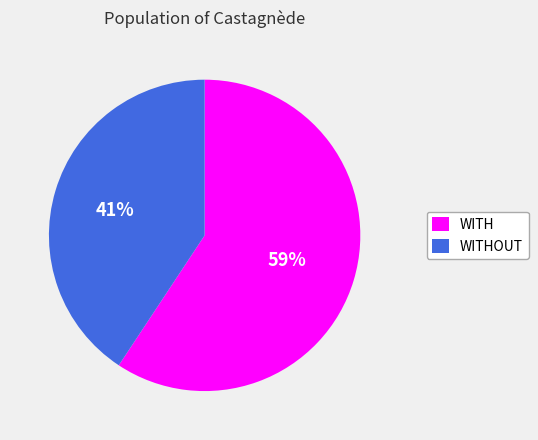

To the nearest percent, what percentage of the pie is WITHOUT?

41%